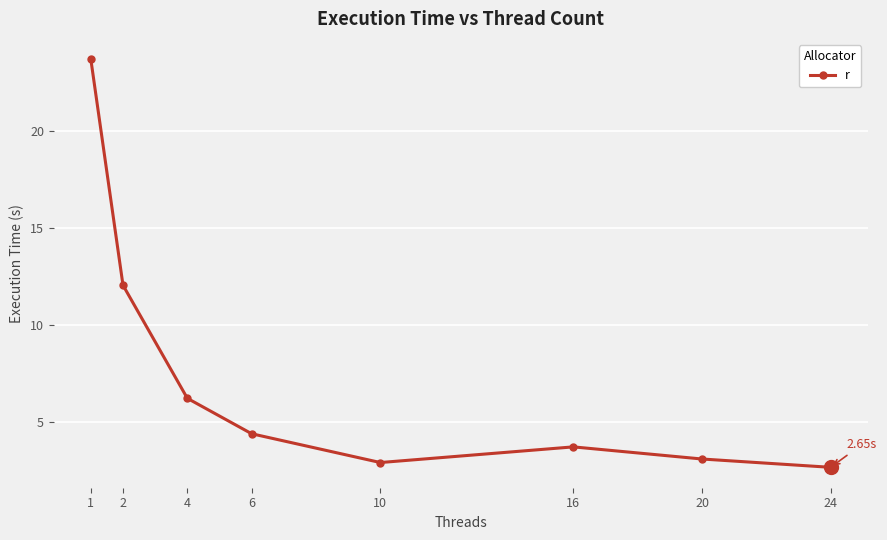

What is the average value?

7.3